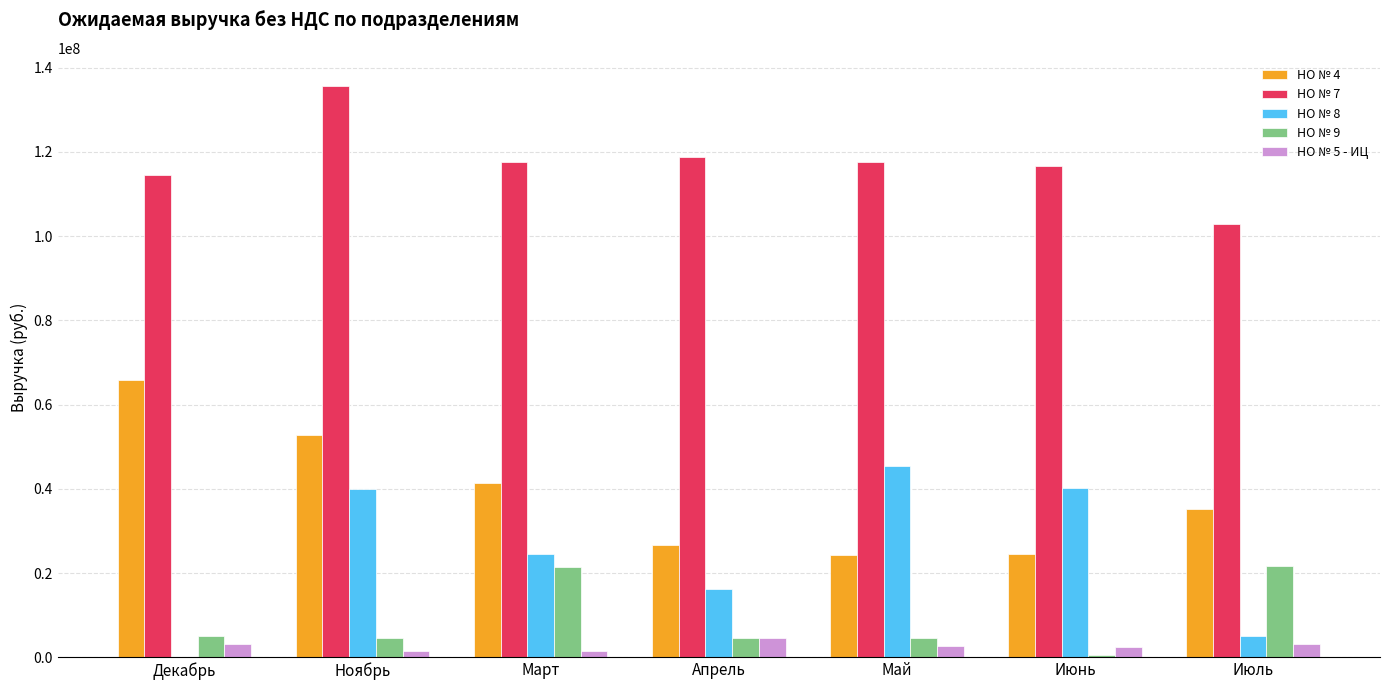

At which category does the chart reach its peak across all series?

Ноябрь